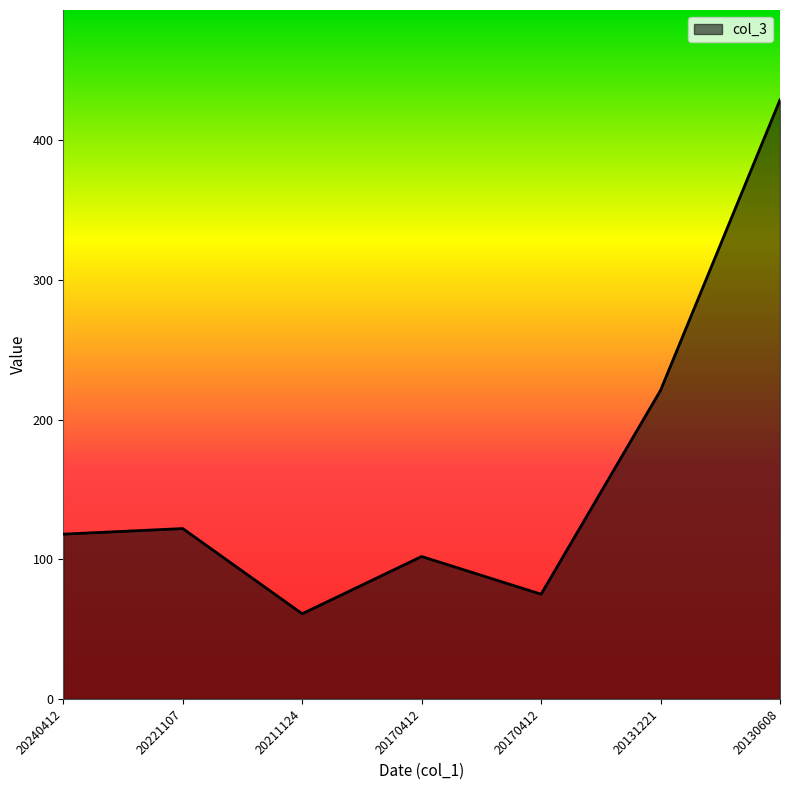

Does the chart display data point markers on the line(s)?

No